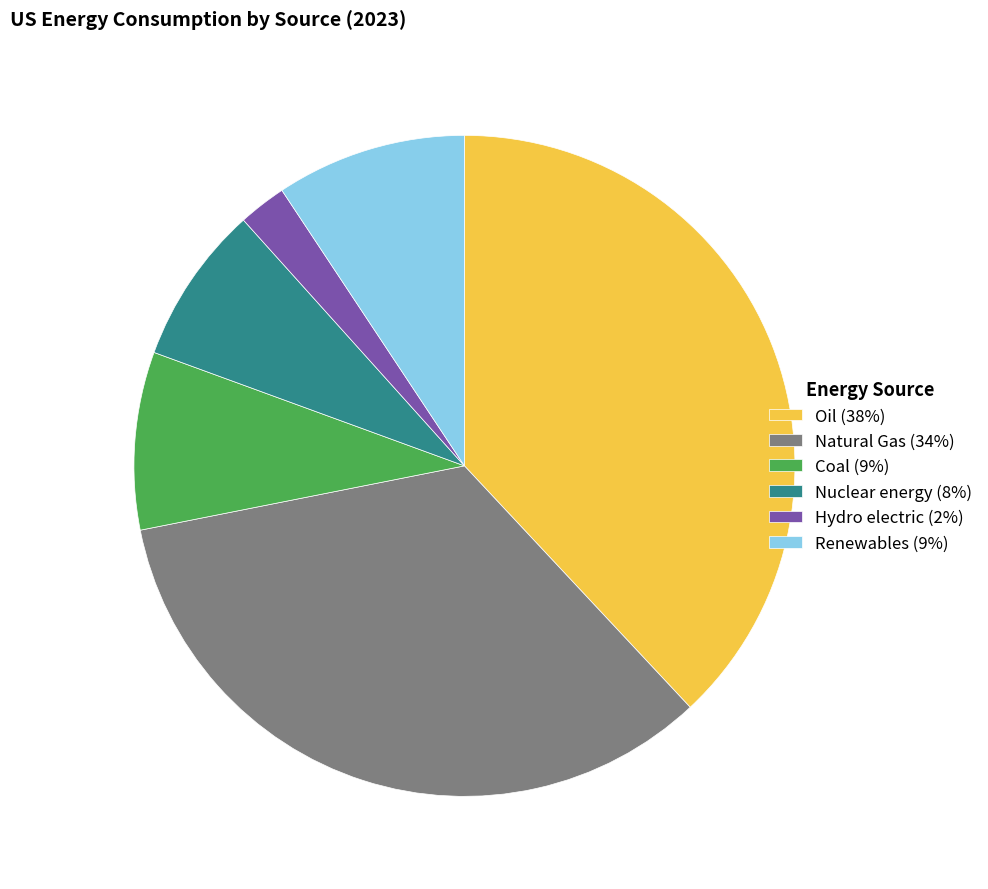

Do Oil (38%) and Hydro electric (2%) together represent more than half of the pie?

No